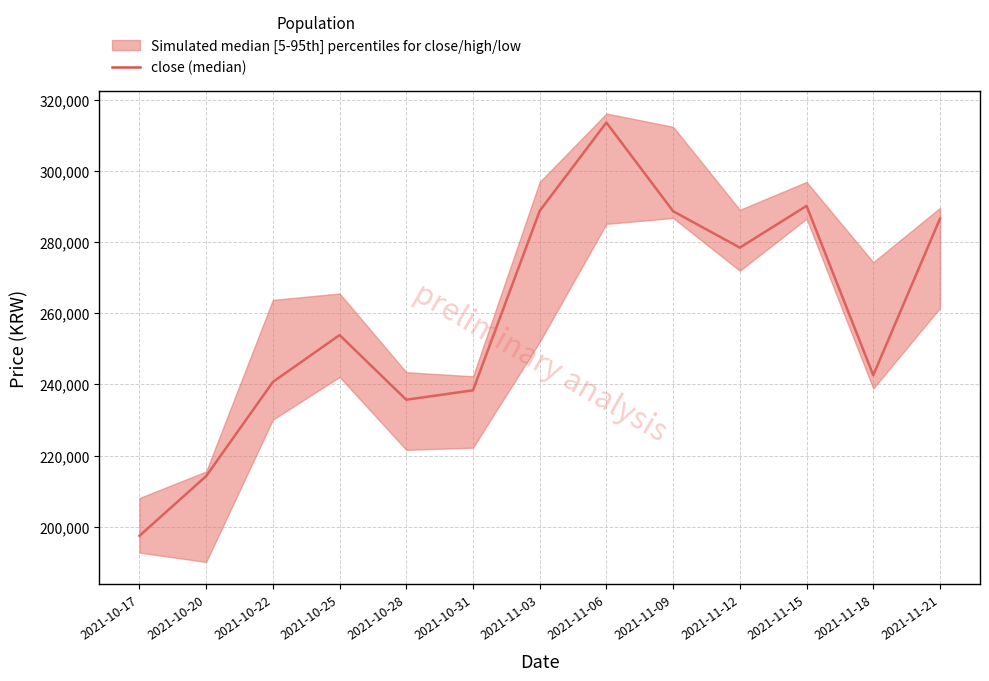

Where is the first local minimum?

2021-10-28